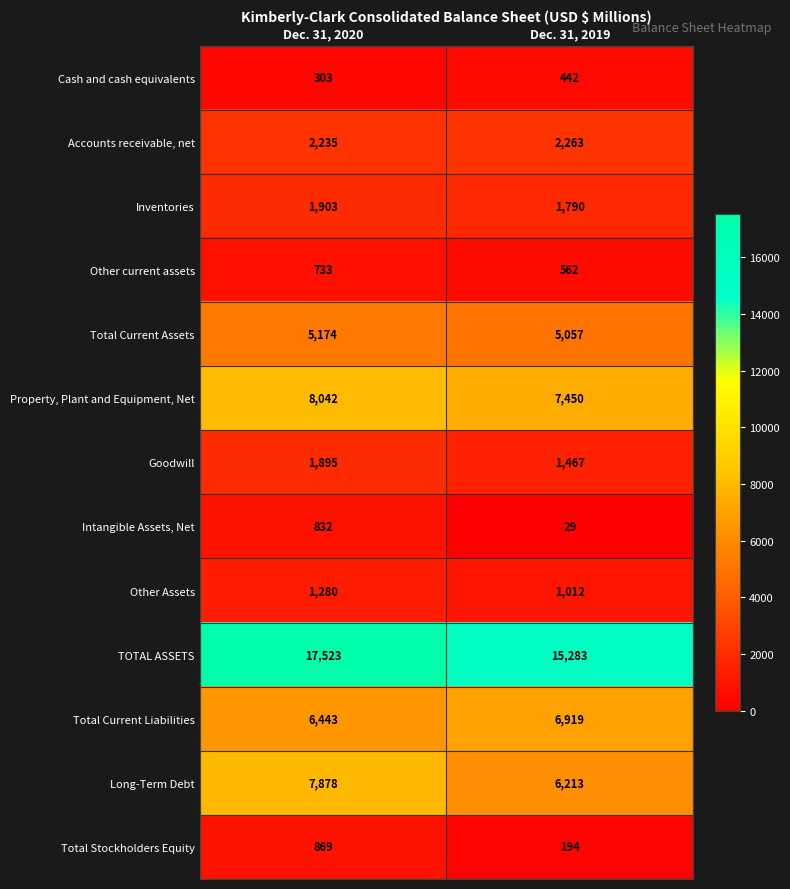

At how many categories does at least one series exceed 12820?

2